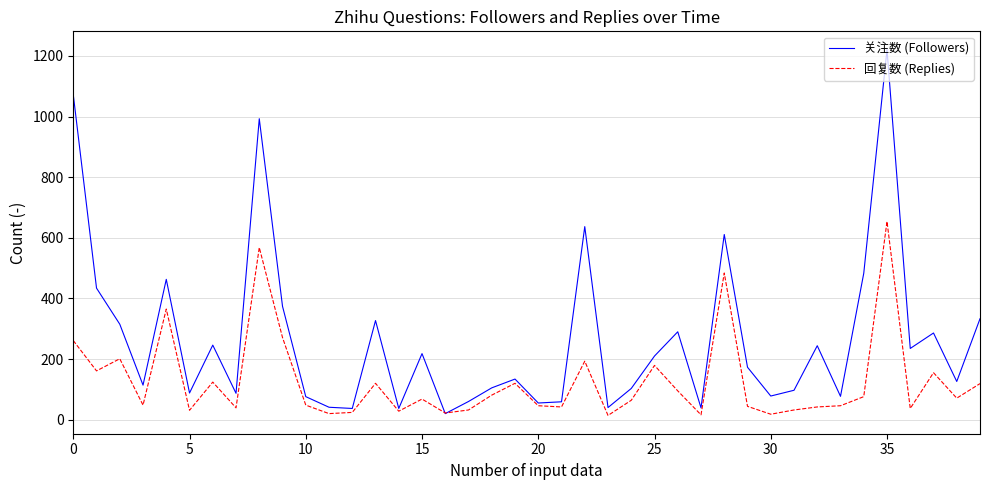

What is the sum of all 关注数 (Followers) values?

10638